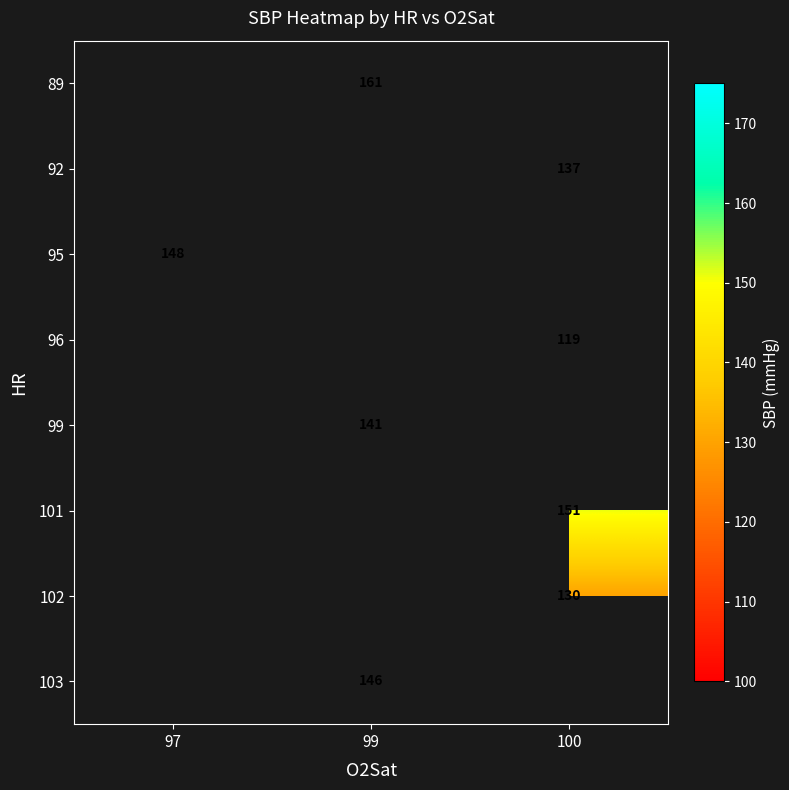

Between 100 and 99, which is larger?

99